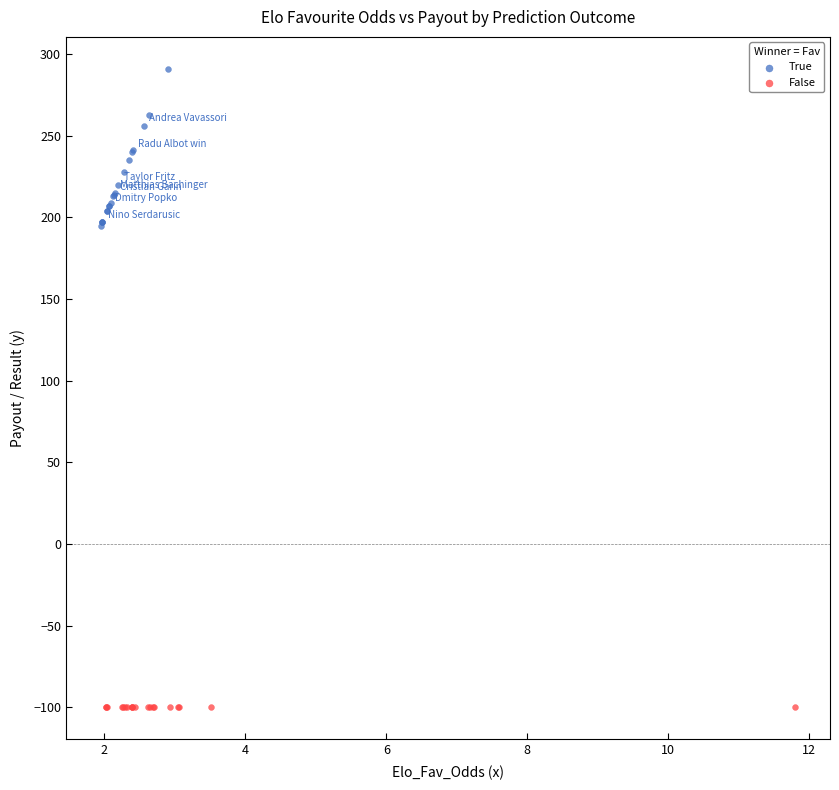

Which series contains the lowest Y value?

False